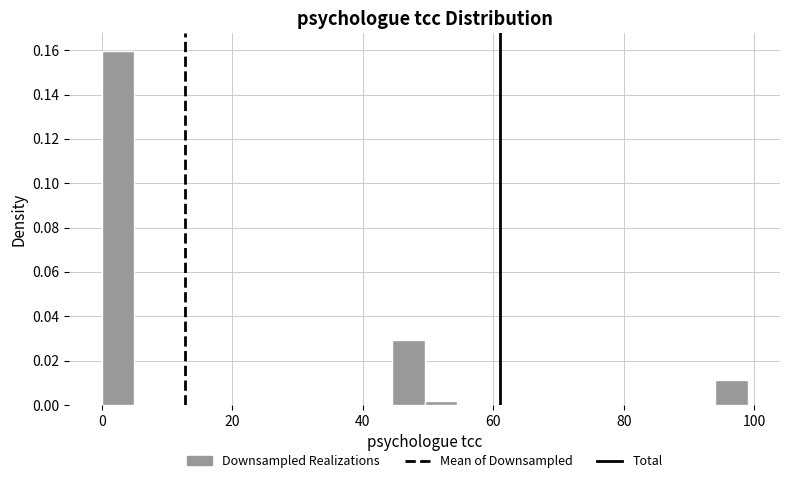

Around what value on the x-axis is the tallest bar? Give the approximate position of its centre, as read against the axis.

2